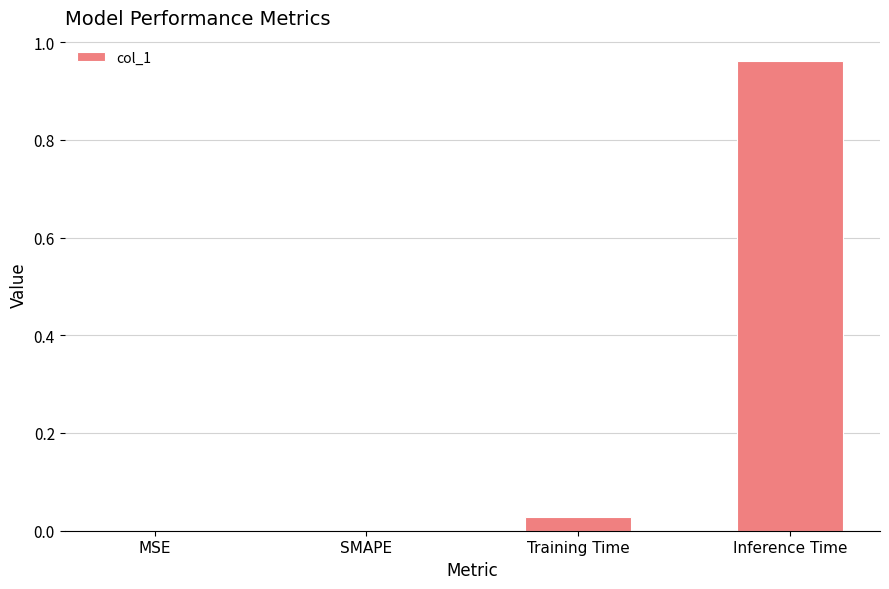

At which category does the chart reach its peak across all series?

Inference Time